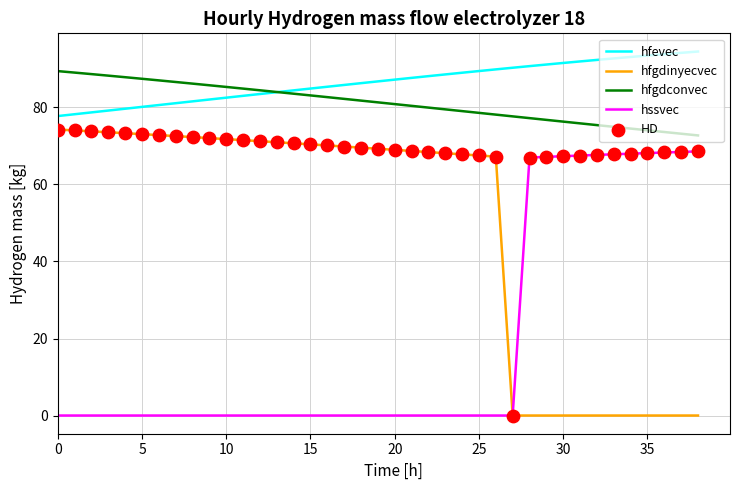

Which series contains the highest Y value?

hfevec